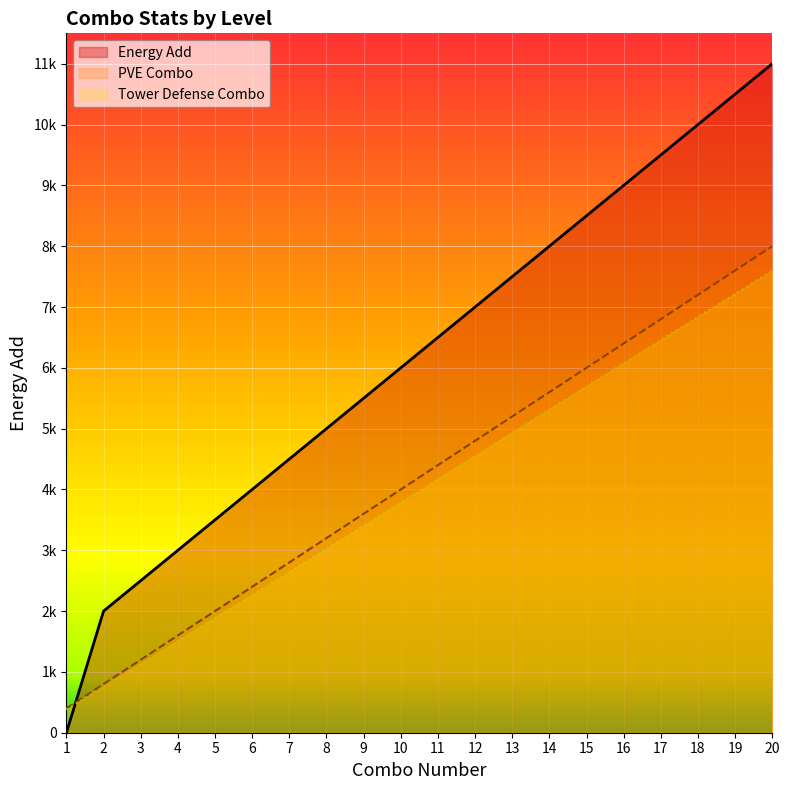

What are all the series names shown in the legend?

Energy Add, PVE Combo, Tower Defense Combo